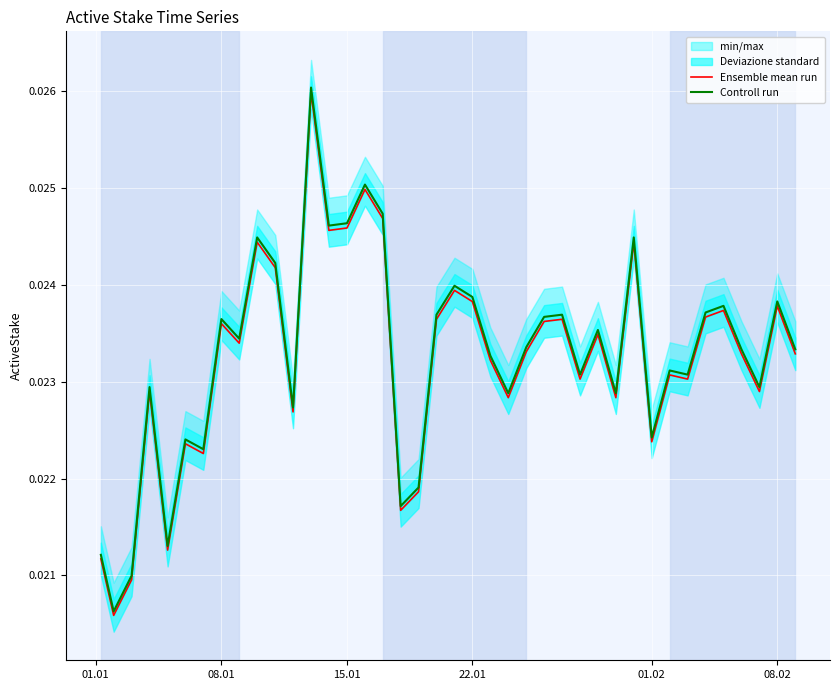

Is it true that Controll run equals 0.0 at 39?

False